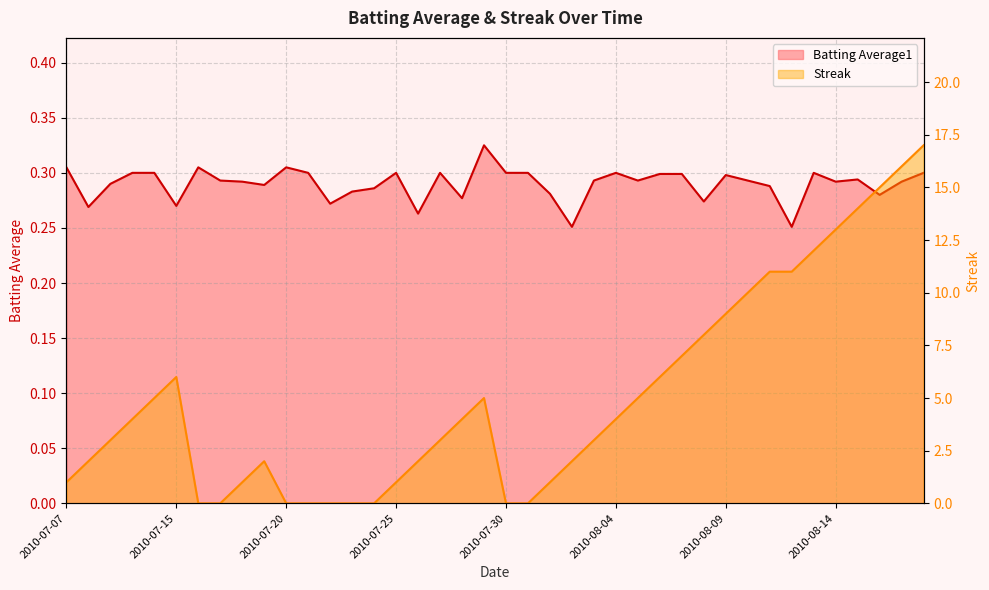

After their last crossing, which series has the higher values: Batting Average1 or Streak?

Streak